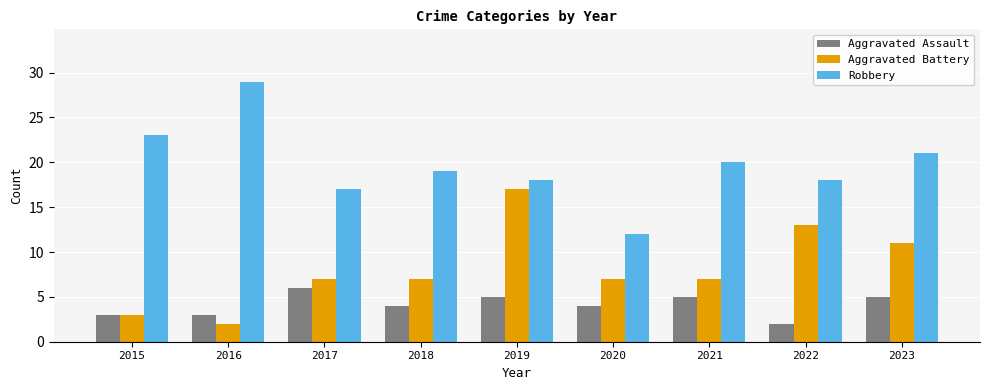

What is the approximate value of Aggravated Battery at 2022?

13